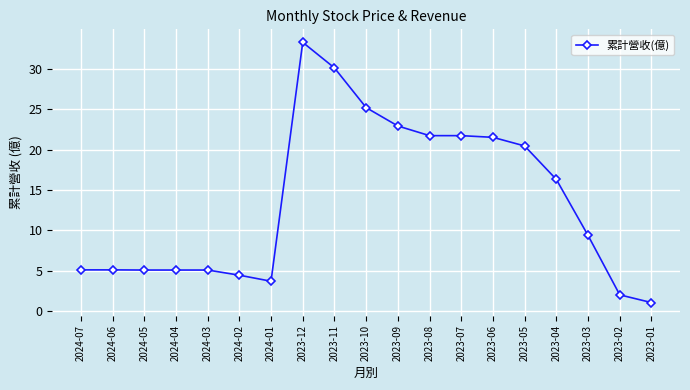

The value at 2023-03 is 6.4. True or false?

False